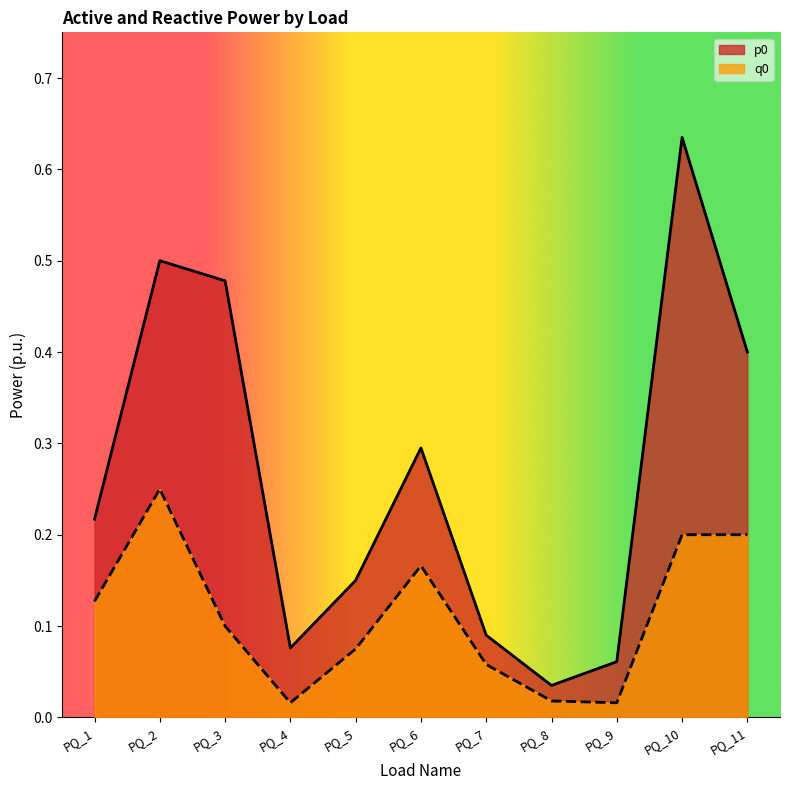

Is it true that q0 equals 0.0 at PQ_9?

True